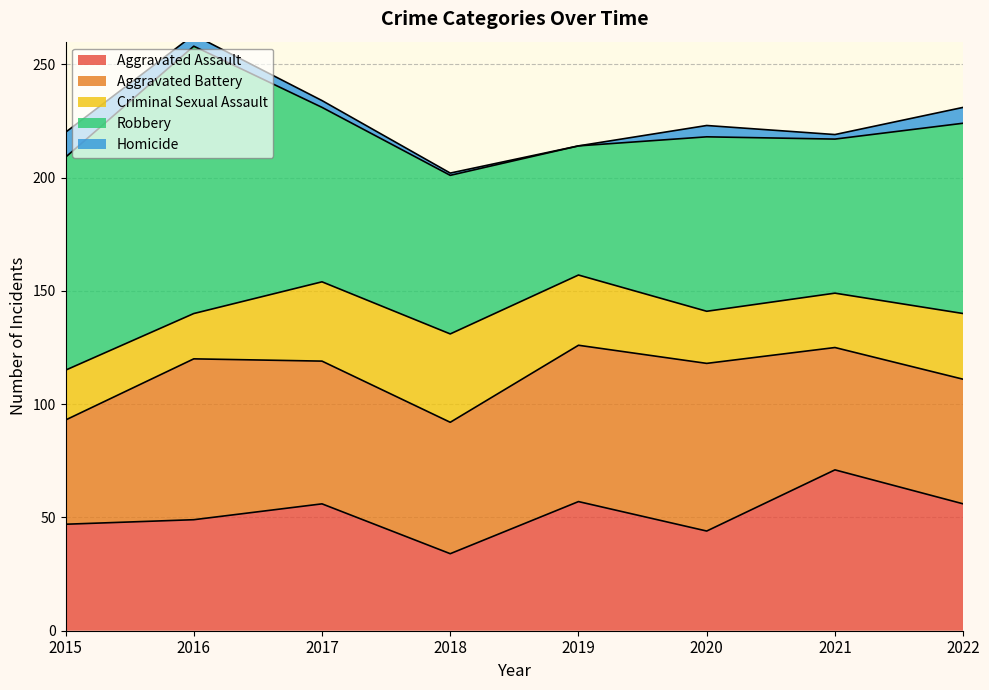

True or false: Aggravated Assault and Homicide cross at least once.

False